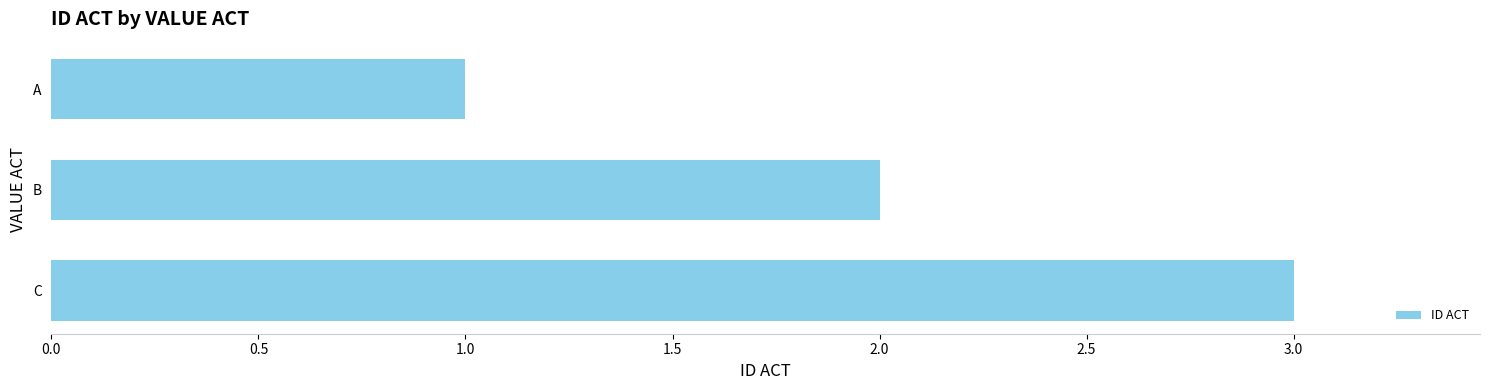

What is the change in value from A to B?

+1